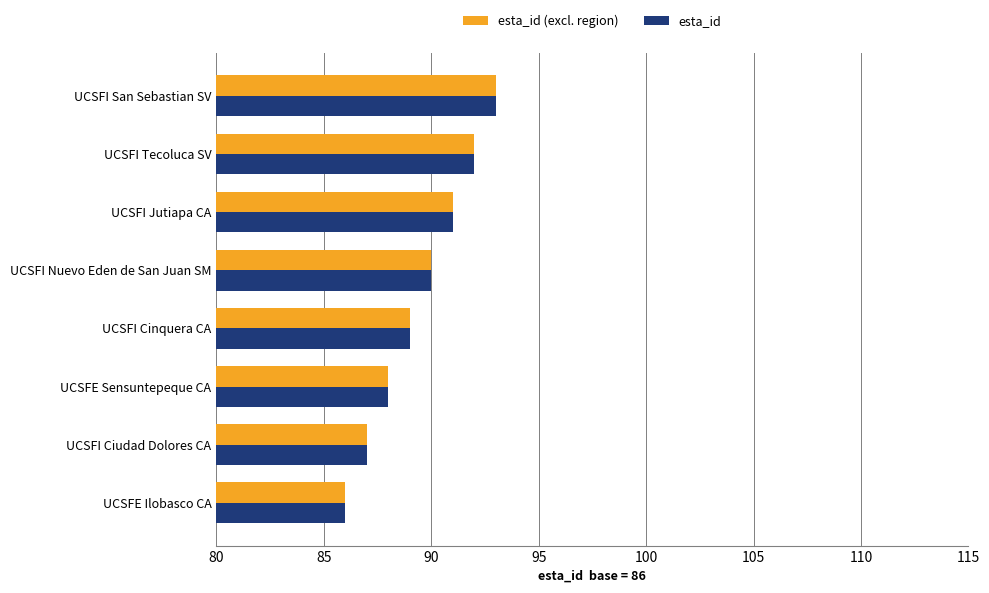

True or false: esta_id (excl. region) has a value of 43 at UCSFE Sensuntepeque CA.

False